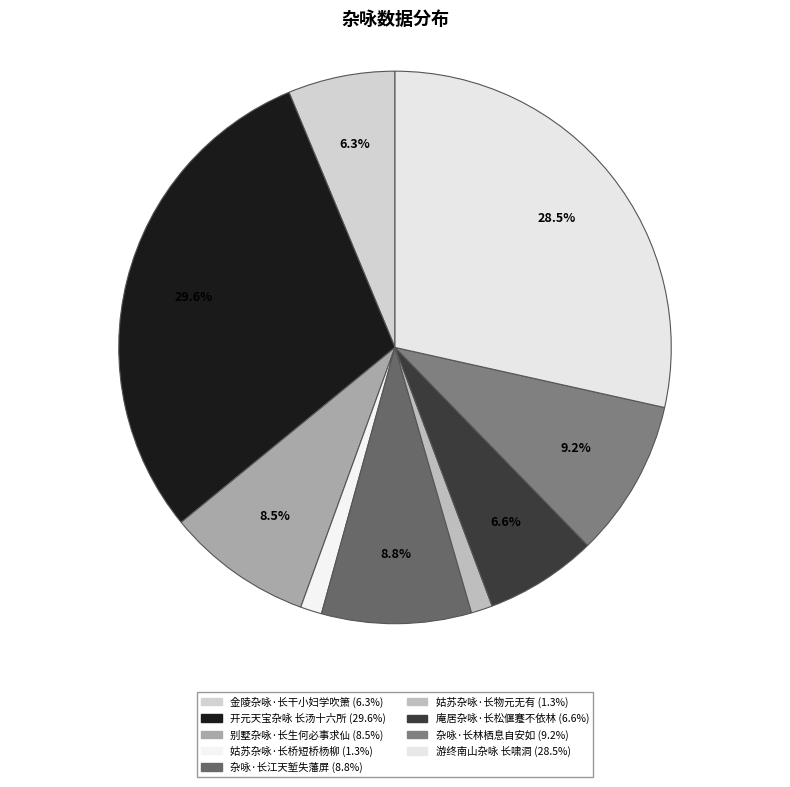

To the nearest percent, what is the difference between the largest and smallest slice percentages?

28%